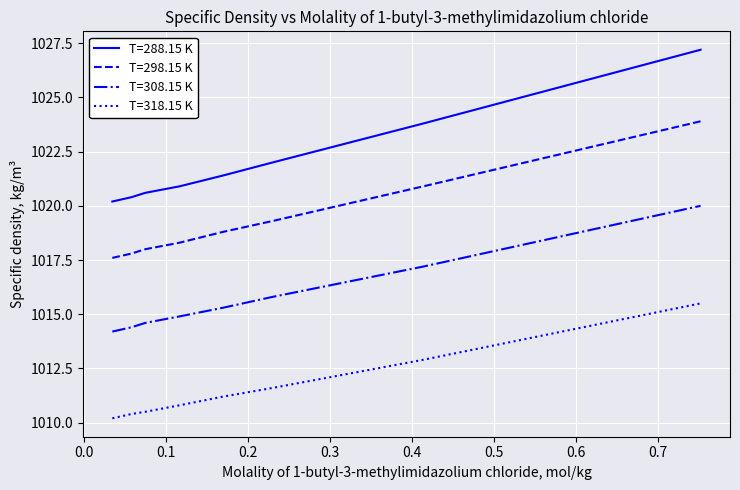

Rank the series by their average value, from highest to lowest.

T=288.15 K, T=298.15 K, T=308.15 K, T=318.15 K